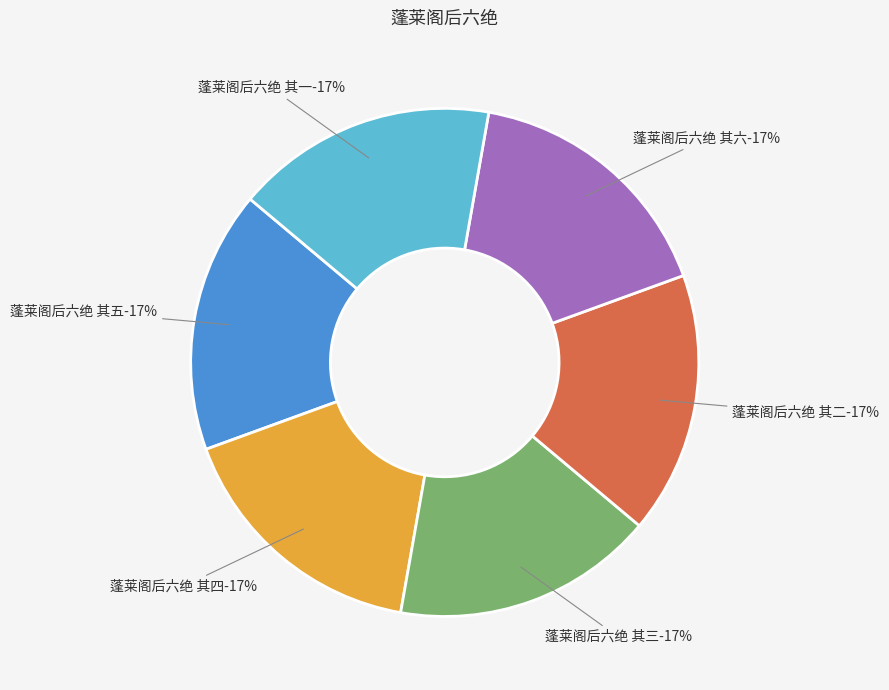

What portion of the pie excludes 蓬莱阁后六绝 其六?

83.3%